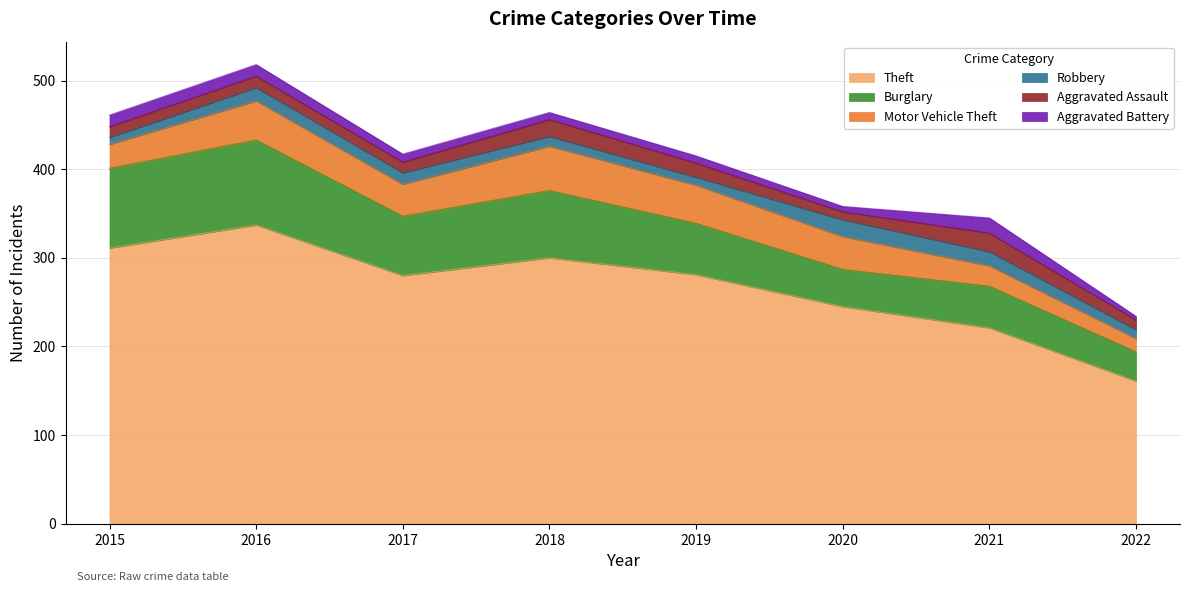

What are all the series names shown in the legend?

Theft, Burglary, Motor Vehicle Theft, Robbery, Aggravated Assault, Aggravated Battery